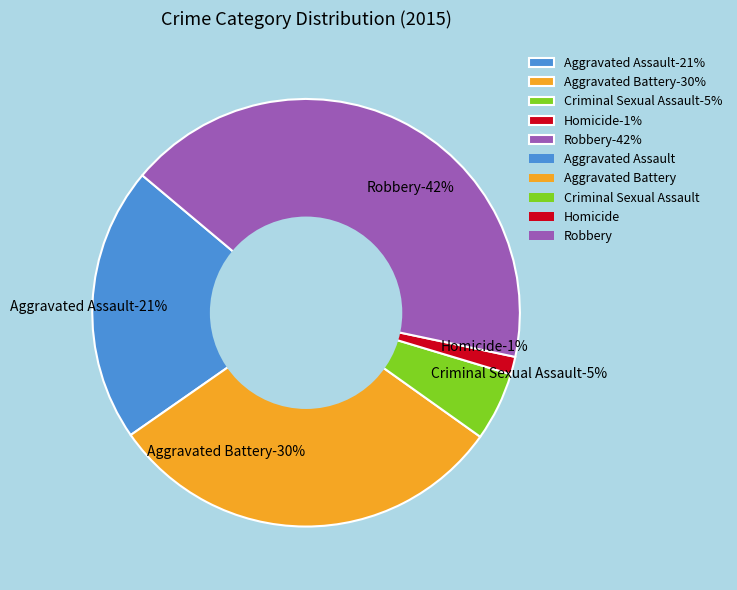

Count the number of slices in the pie.

5